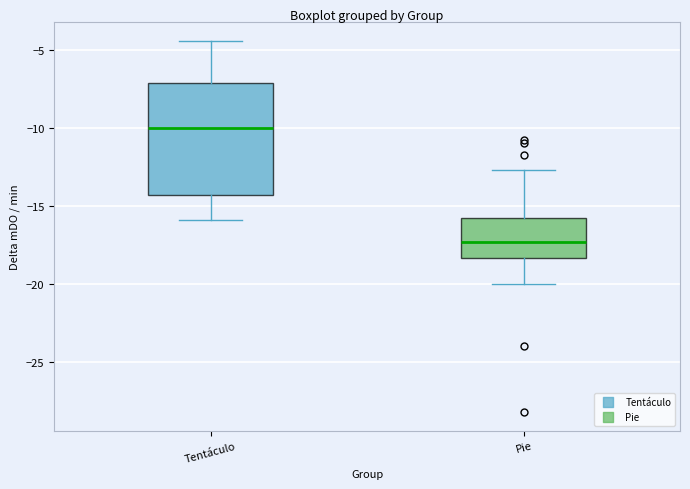

Where is the lower edge of the box for Tentáculo on the y-axis? The values are not printed on the chart, so give them approximately, as read against the axis.

-14.5